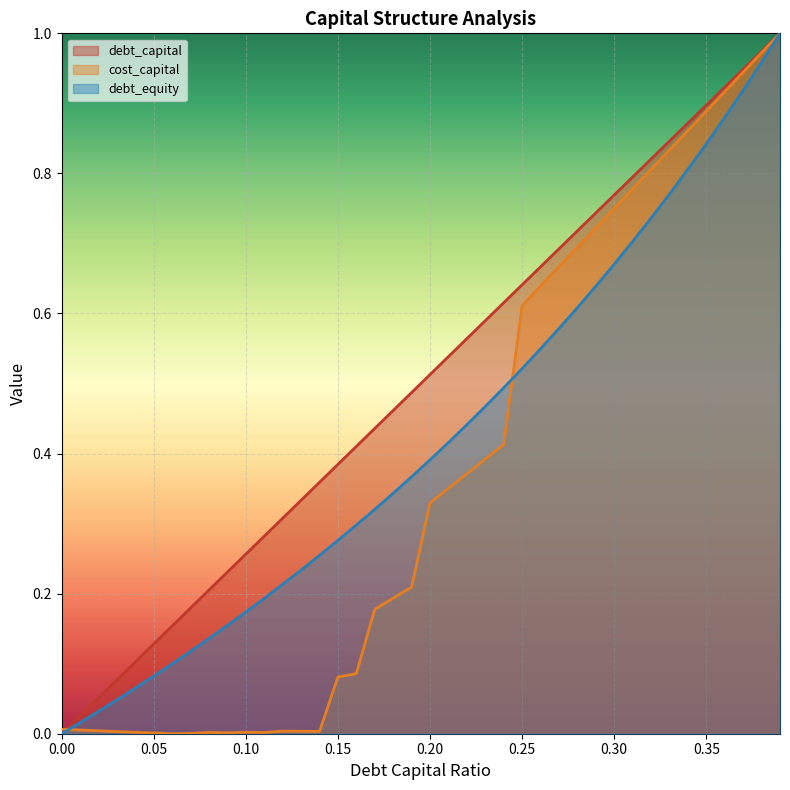

Reading left to right, list all the values displayed in this chart.

debt_capital: 0=0.0	0.01=0.0	0.02=0.1	0.03=0.1	0.04=0.1	0.05=0.1	0.06=0.2	0.07=0.2	0.08=0.2	0.09=0.2	0.1=0.3	0.11=0.3	0.12=0.3	0.13=0.3	0.14=0.4	0.15=0.4	0.16=0.4	0.17=0.4	0.18=0.5	0.19=0.5	0.2=0.5	0.21=0.5	0.22=0.6	0.23=0.6	0.24=0.6	0.25=0.6	0.26=0.7	0.27=0.7	0.28=0.7	0.29=0.7	0.3=0.8	0.31=0.8	0.32=0.8	0.33=0.8	0.34=0.9	0.35=0.9	0.36=0.9	0.37=0.9	0.38=1.0	0.39=1.0
cost_capital: 0=0.0	0.01=0.0	0.02=0.0	0.03=0.0	0.04=0.0	0.05=0.0	0.06=0.0	0.07=0.0	0.08=0.0	0.09=0.0	0.1=0.0	0.11=0.0	0.12=0.0	0.13=0.0	0.14=0.0	0.15=0.1	0.16=0.1	0.17=0.2	0.18=0.2	0.19=0.2	0.2=0.3	0.21=0.4	0.22=0.4	0.23=0.4	0.24=0.4	0.25=0.6	0.26=0.6	0.27=0.7	0.28=0.7	0.29=0.7	0.3=0.8	0.31=0.8	0.32=0.8	0.33=0.8	0.34=0.9	0.35=0.9	0.36=0.9	0.37=0.9	0.38=1.0	0.39=1.0
debt_equity: 0=0.0	0.01=0.0	0.02=0.0	0.03=0.0	0.04=0.1	0.05=0.1	0.06=0.1	0.07=0.1	0.08=0.1	0.09=0.2	0.1=0.2	0.11=0.2	0.12=0.2	0.13=0.2	0.14=0.3	0.15=0.3	0.16=0.3	0.17=0.3	0.18=0.3	0.19=0.4	0.2=0.4	0.21=0.4	0.22=0.4	0.23=0.5	0.24=0.5	0.25=0.5	0.26=0.5	0.27=0.6	0.28=0.6	0.29=0.6	0.3=0.7	0.31=0.7	0.32=0.7	0.33=0.8	0.34=0.8	0.35=0.8	0.36=0.9	0.37=0.9	0.38=1.0	0.39=1.0